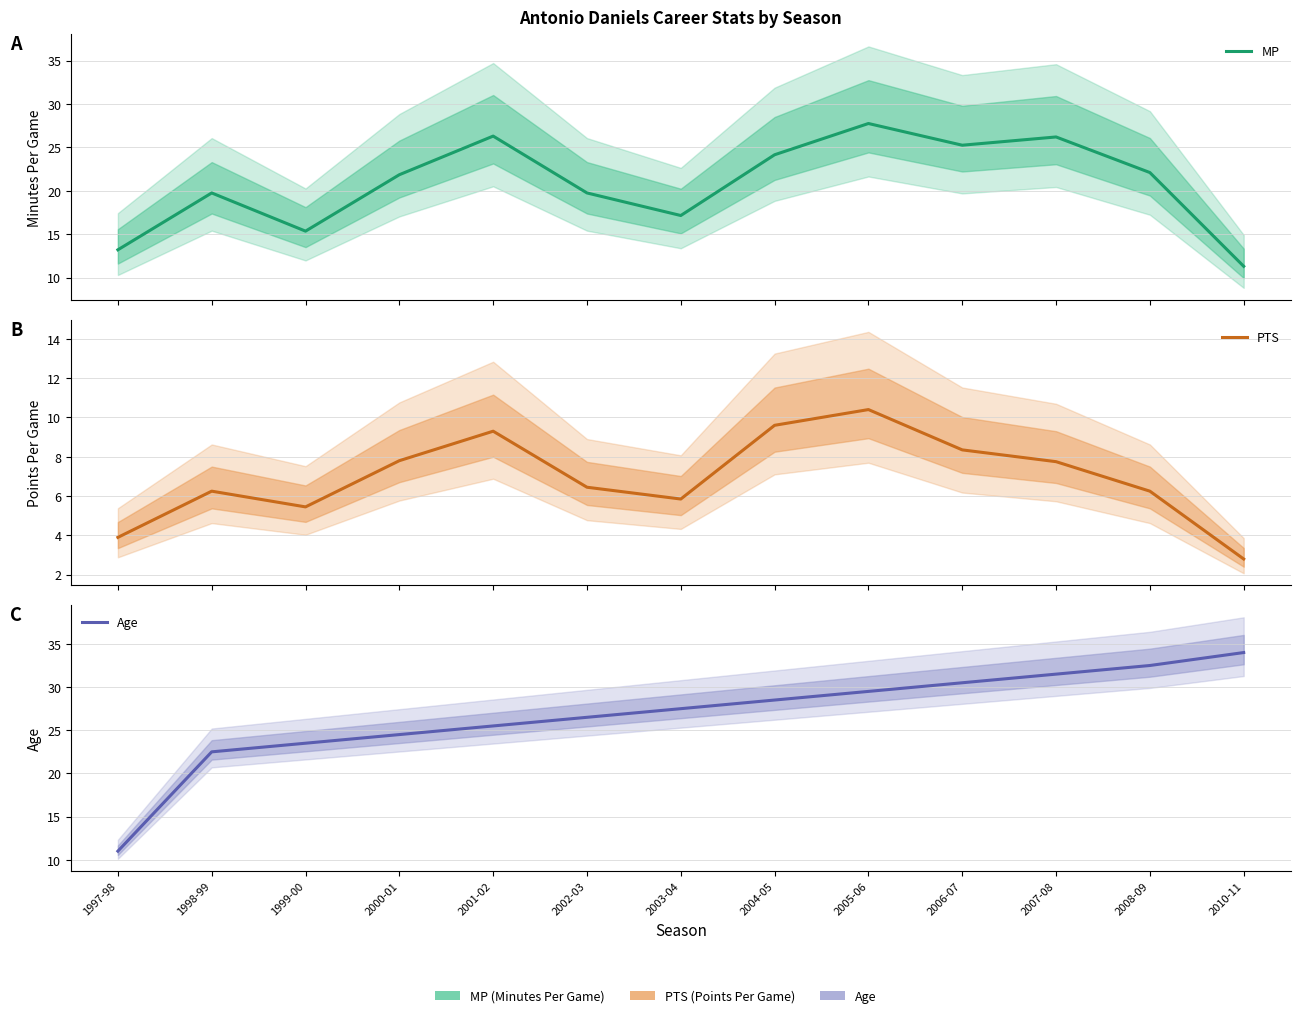

Reading right to left, extract all data points from this chart.

MP: 2010-11=11.3	2008-09=22.1	2007-08=26.2	2006-07=25.2	2005-06=27.8	2004-05=24.1	2003-04=17.1	2002-03=19.8	2001-02=26.3	2000-01=21.9	1999-00=15.4	1998-99=19.8	1997-98=13.2
PTS: 2010-11=2.8	2008-09=6.2	2007-08=7.8	2006-07=8.3	2005-06=10.4	2004-05=9.6	2003-04=5.8	2002-03=6.4	2001-02=9.3	2000-01=7.8	1999-00=5.5	1998-99=6.2	1997-98=3.9
Age: 2010-11=34.0	2008-09=32.5	2007-08=31.5	2006-07=30.5	2005-06=29.5	2004-05=28.5	2003-04=27.5	2002-03=26.5	2001-02=25.5	2000-01=24.5	1999-00=23.5	1998-99=22.5	1997-98=11.0